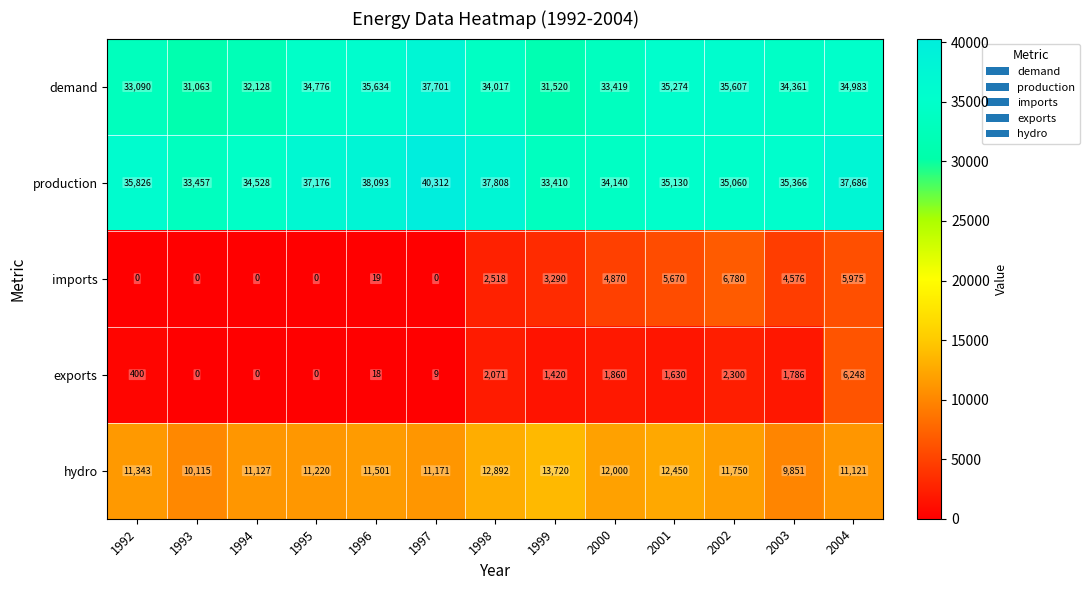

The value of imports at 1995 is 3098. True or false?

False